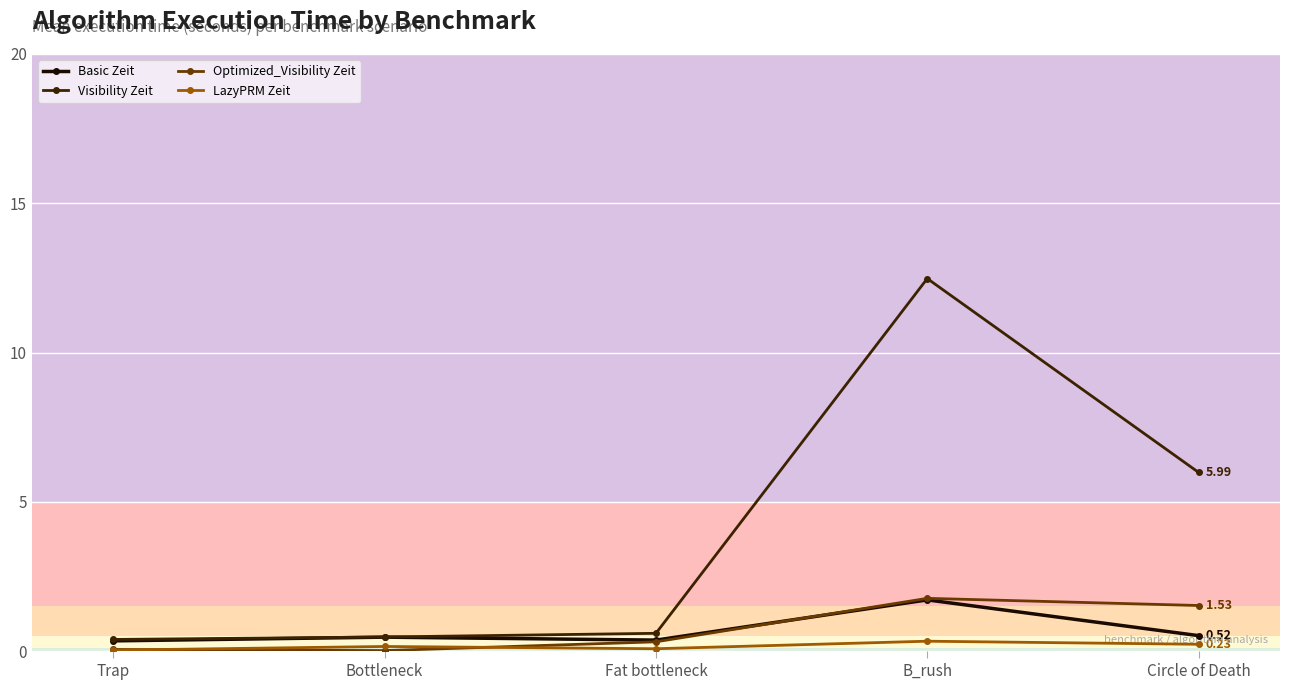

Is the value of Optimized_Visibility Zeit at Circle of Death greater than the value of Visibility Zeit at Trap?

Yes